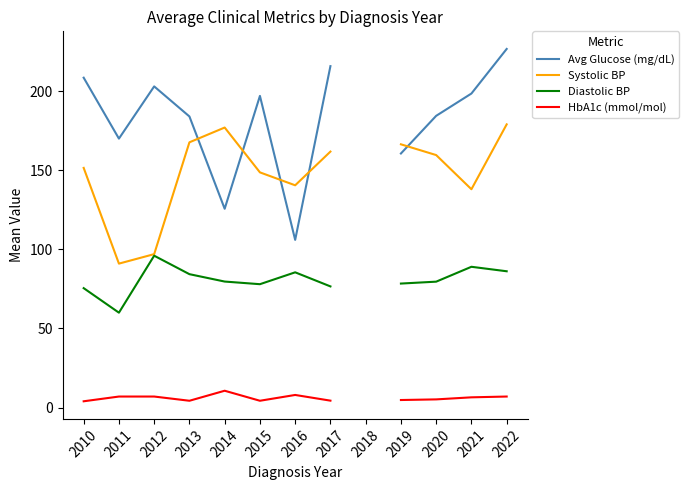

What is the total value across all series at 2017?

458.6